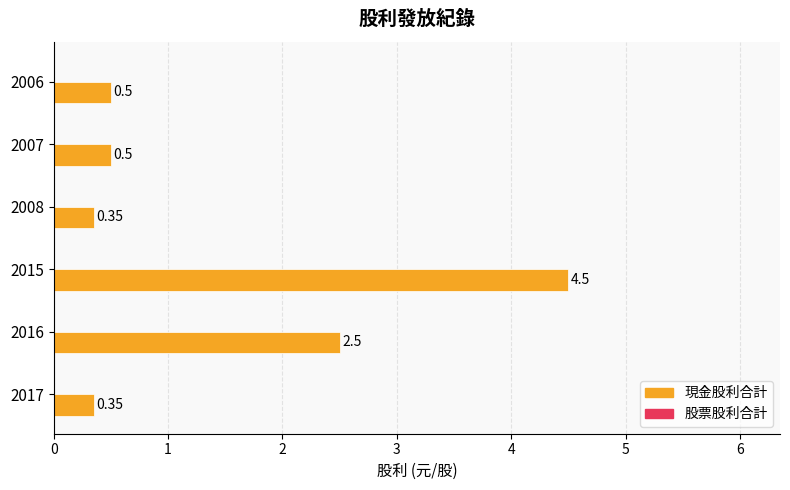

Are the bars horizontal?

Yes